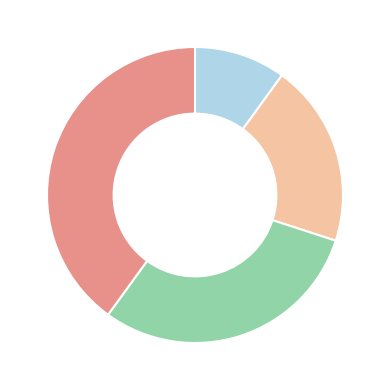

Is there any slice that represents more than half of the pie?

No